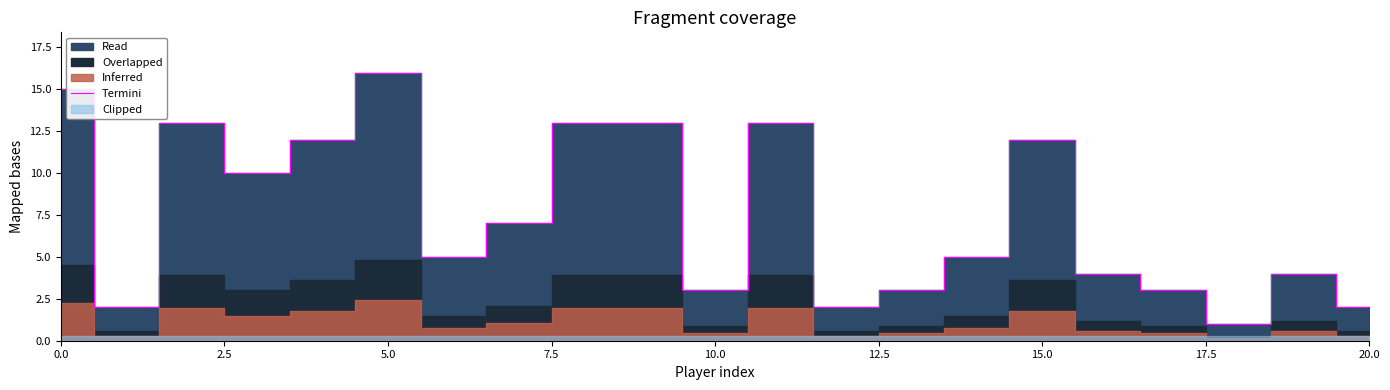

The value of Termini at 15.0 is 12. True or false?

True